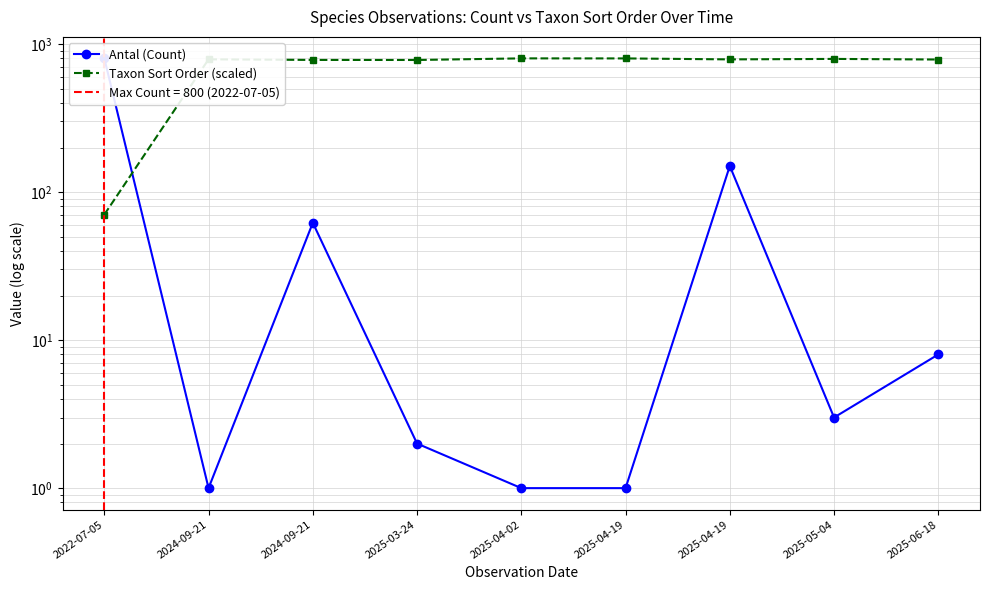

What is the average value of the Antal (Count) series?

114.2